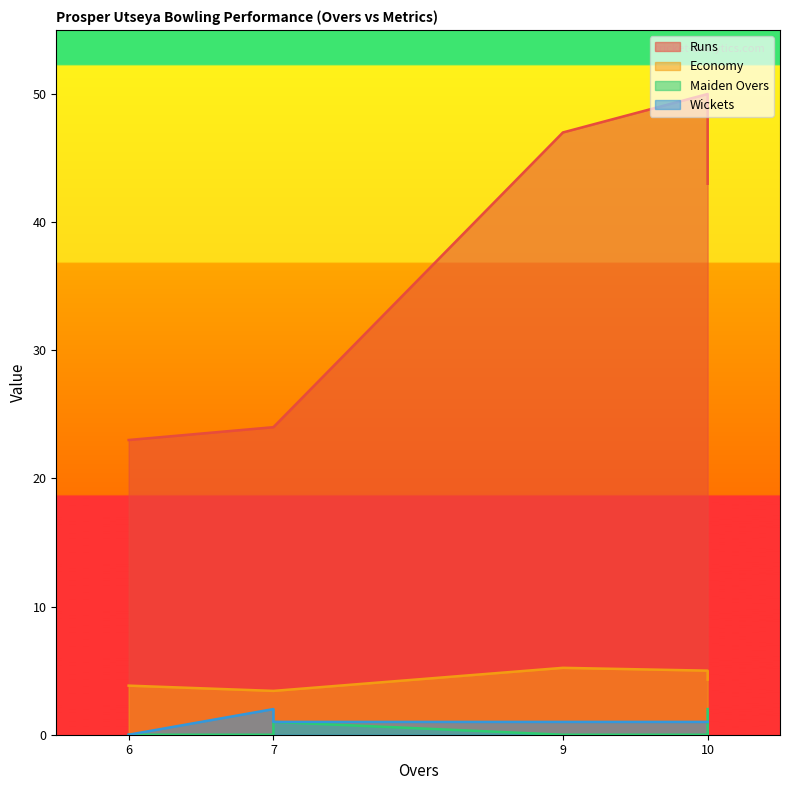

What is the average value of the Maiden Overs series?

0.5